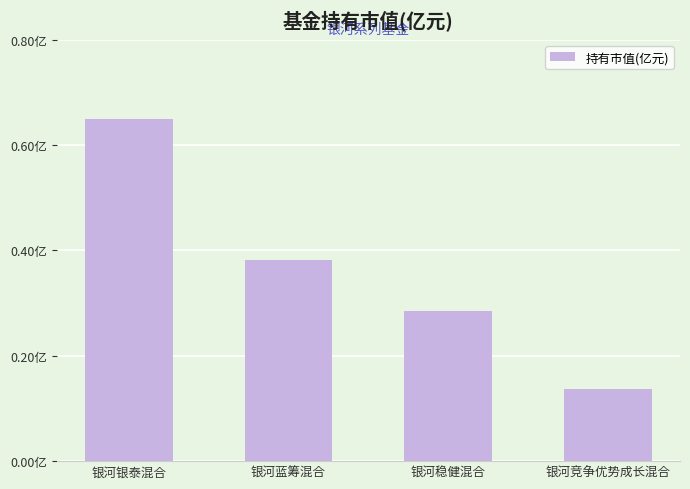

Are the bars horizontal?

No